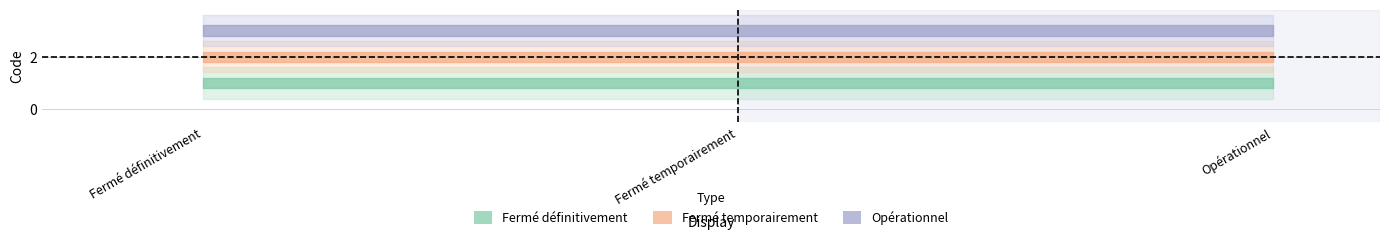

What is the difference between the highest and lowest values at Fermé temporairement?

2